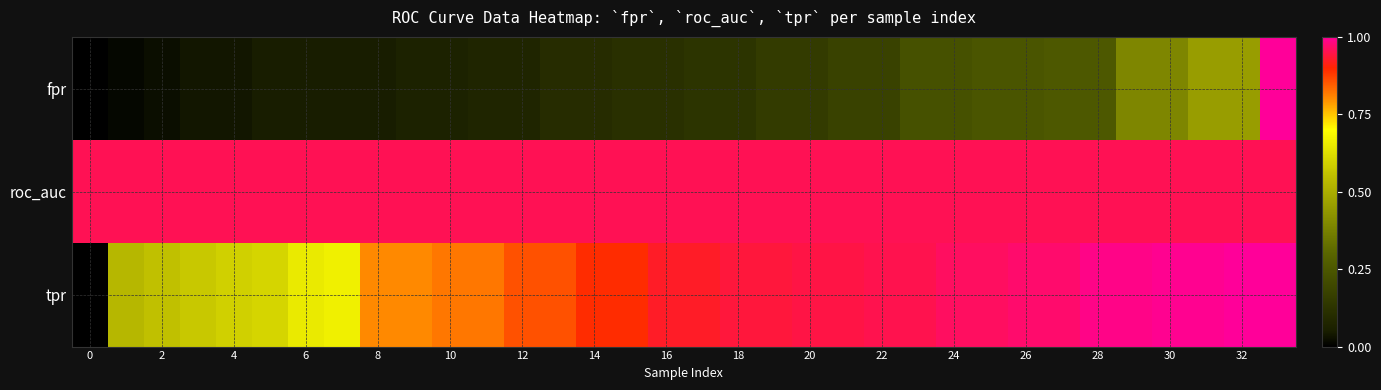

List the series in order of their overall mean, highest first.

roc_auc, tpr, fpr